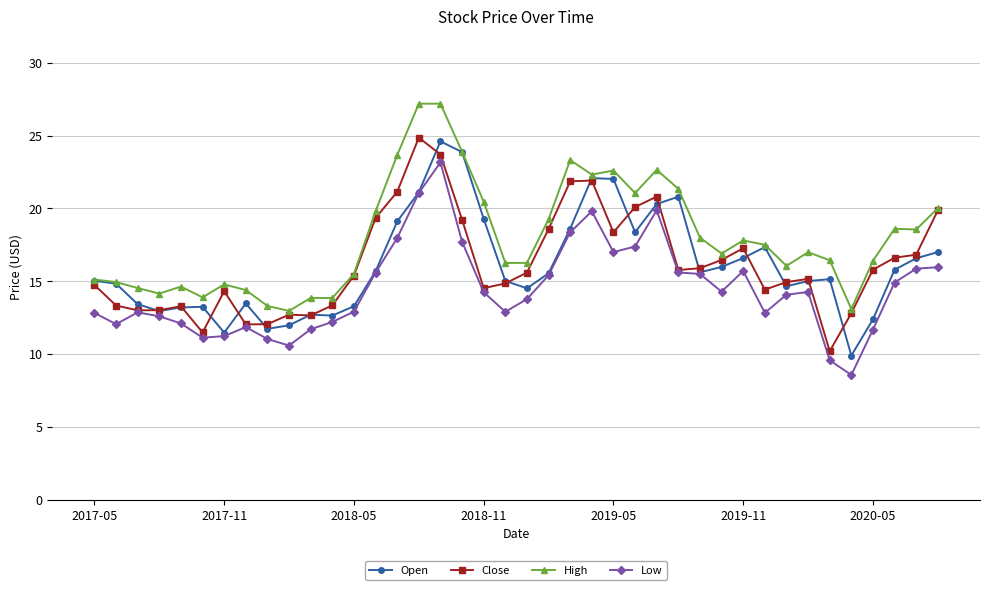

What is the value of the Open point at the 38th from the left?

15.8